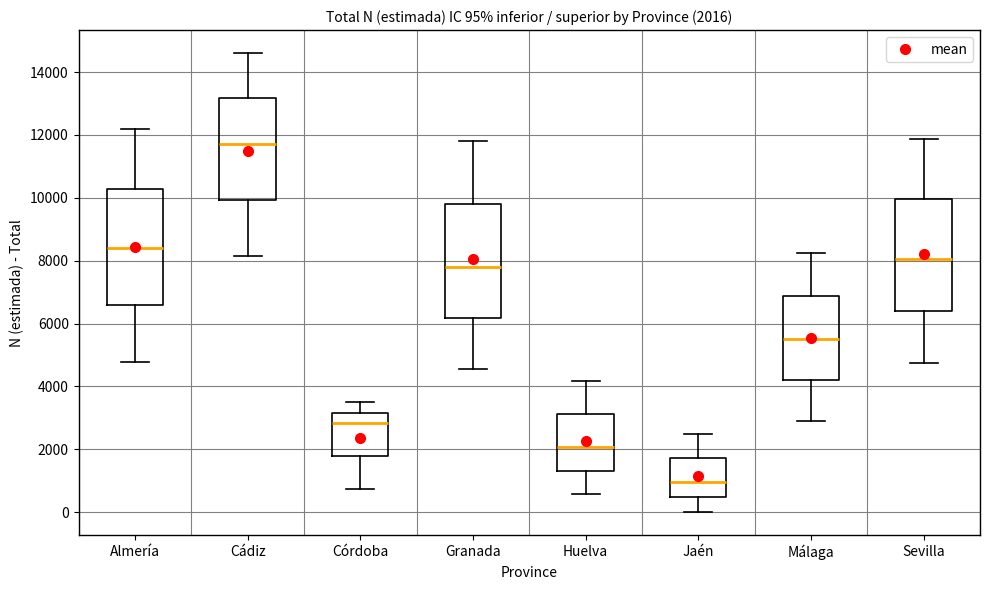

Which box has the highest median line?

Cádiz